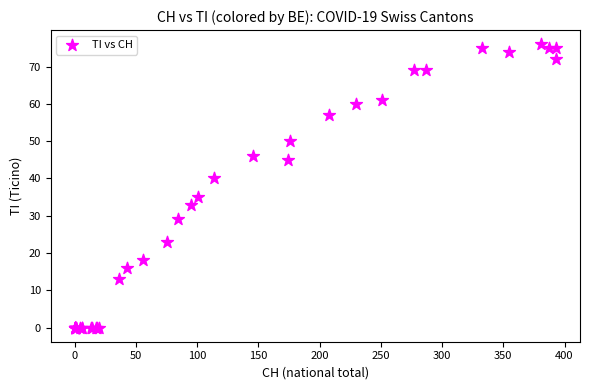

What Y value in the scatter plot is closest to 38?

40